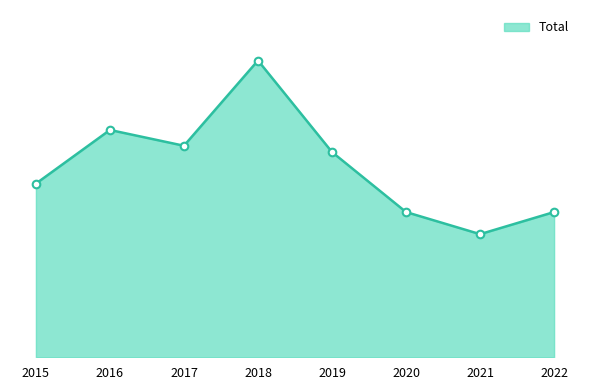

Does the chart have visible grid lines?

No